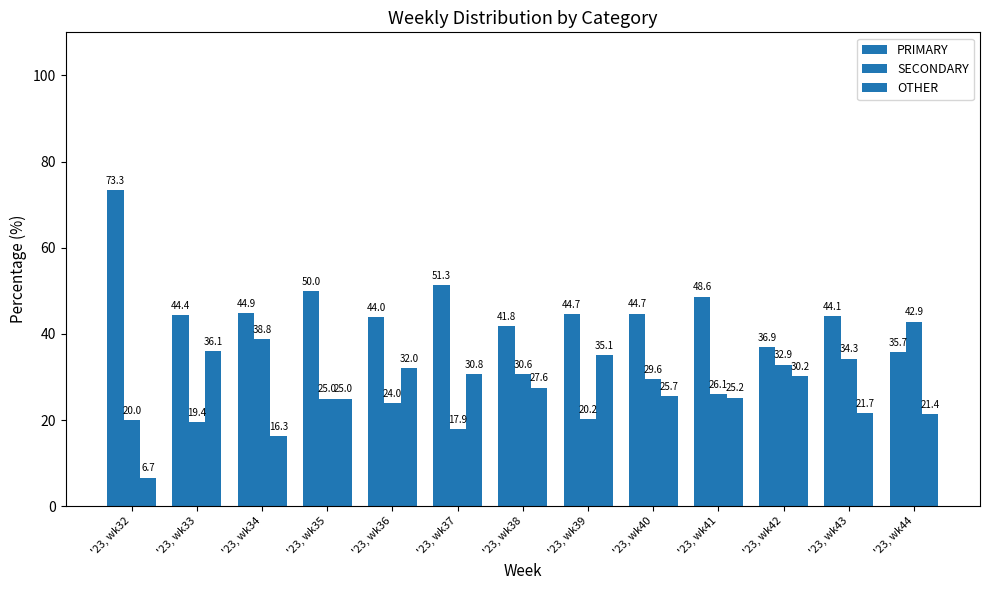

Is it true that SECONDARY equals 17.9 at '23, wk37?

True